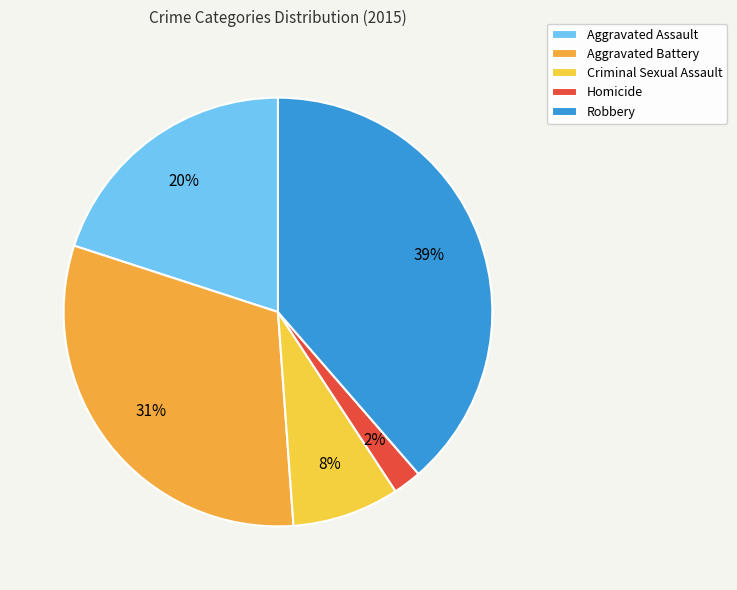

Between Criminal Sexual Assault and Aggravated Assault, which is larger?

Aggravated Assault